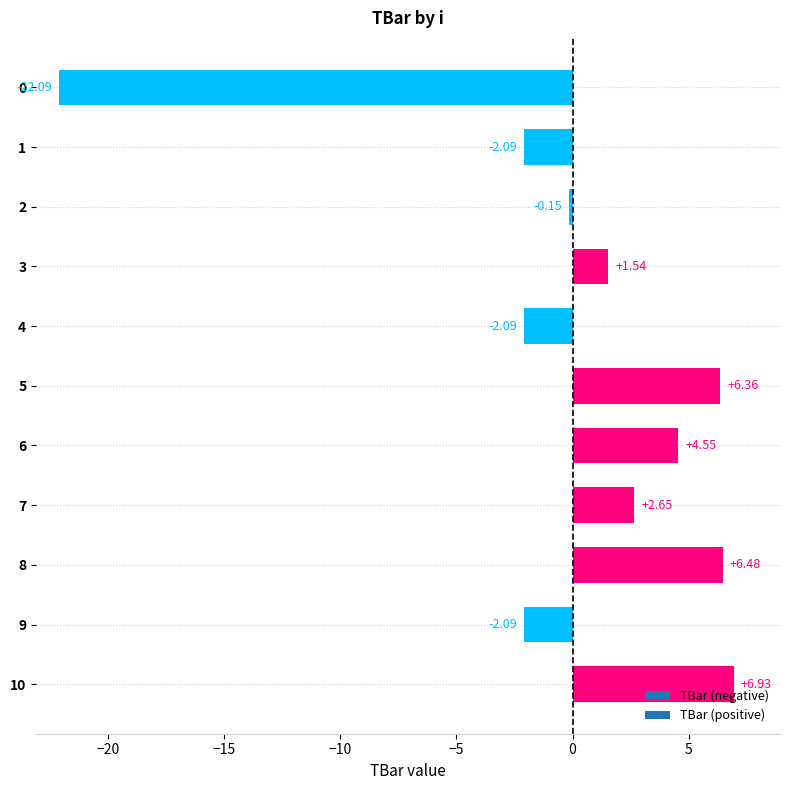

Approximately how many times larger is the value at 10 compared to 5?

1.1